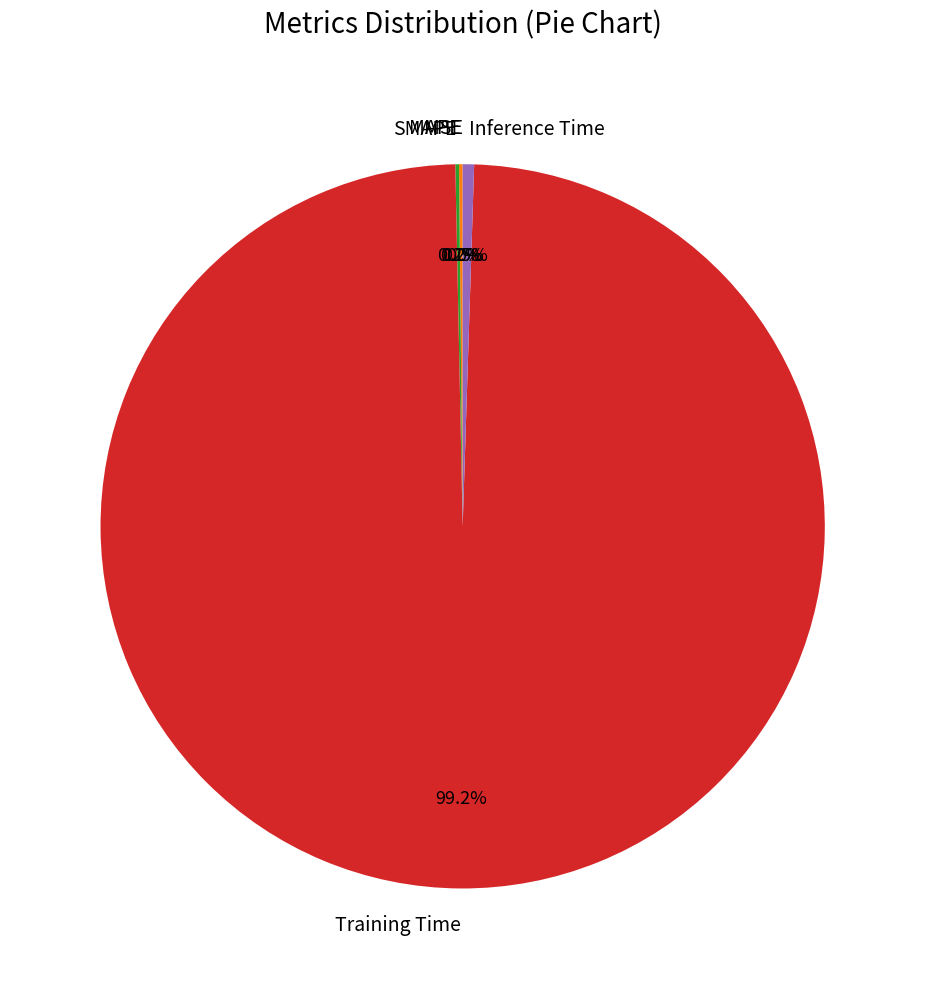

Which slice is the largest?

Training Time